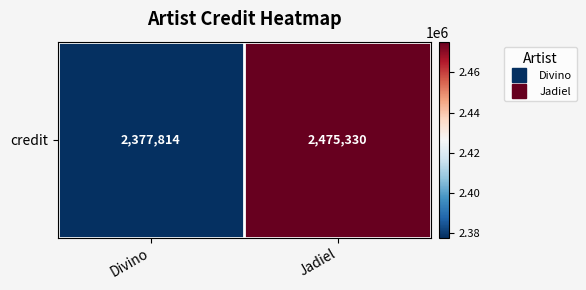

What is the greatest value displayed?

2475330